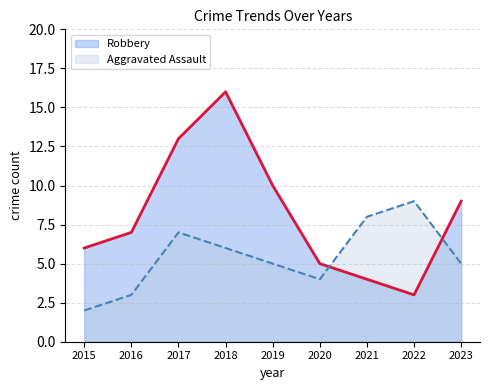

Between which two adjacent categories do Robbery and Aggravated Assault first intersect?

2020 and 2021